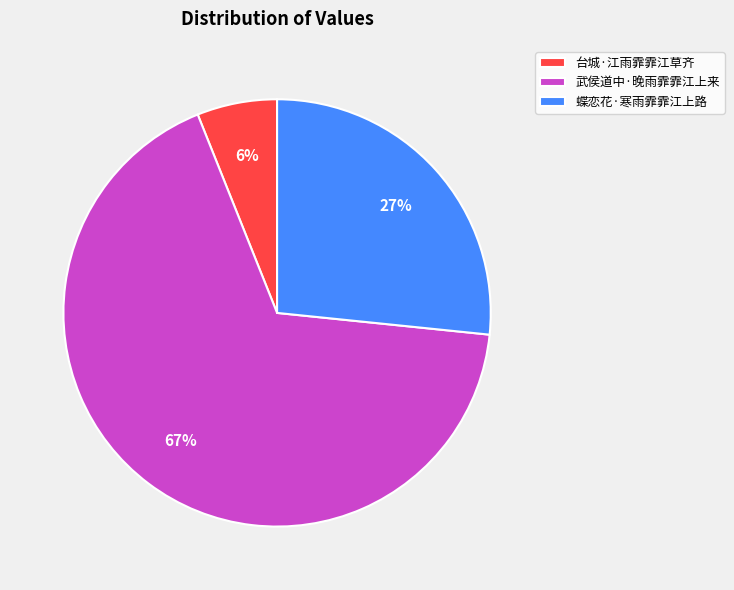

The 武侯道中·晚雨霏霏江上来 slice represents 56% of the pie. True or false?

False